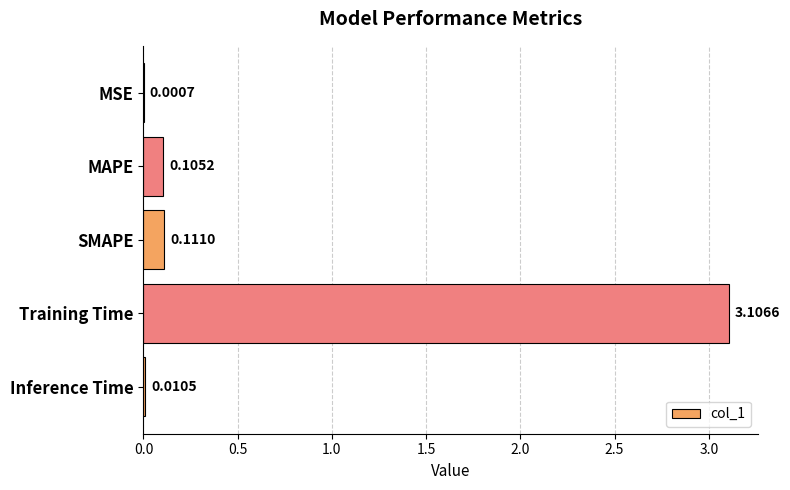

What is the sum of all values?

3.3